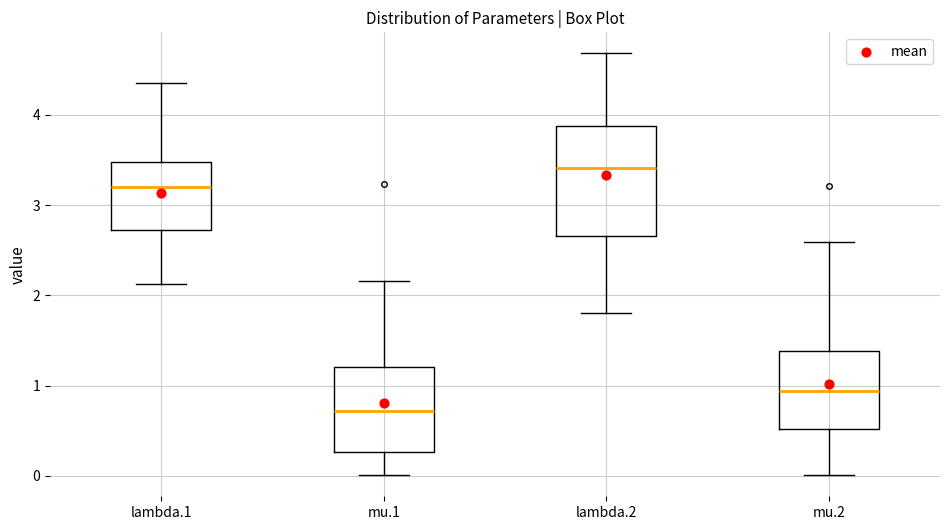

Reading left to right, read every box against the y-axis: the position of its median line, the range the box covers, and the ends of its whiskers. The values are not printed on the chart, so give them approximately, as read against the axis.

lambda.1: median 3.2, box 2.7 to 3.5, whiskers 2.1 to 4.3
mu.1: median 0.7, box 0.3 to 1.2, whiskers 0.0 to 2.2
lambda.2: median 3.4, box 2.7 to 3.9, whiskers 1.8 to 4.7
mu.2: median 0.9, box 0.5 to 1.4, whiskers 0.0 to 2.6